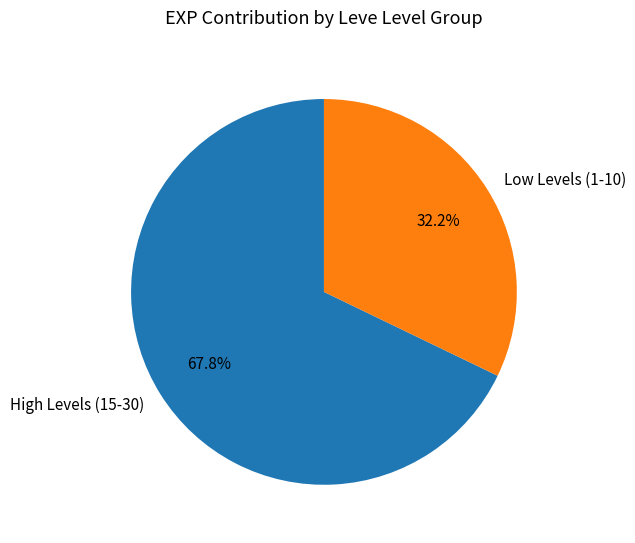

Is High Levels (15-30) the majority of the pie?

Yes